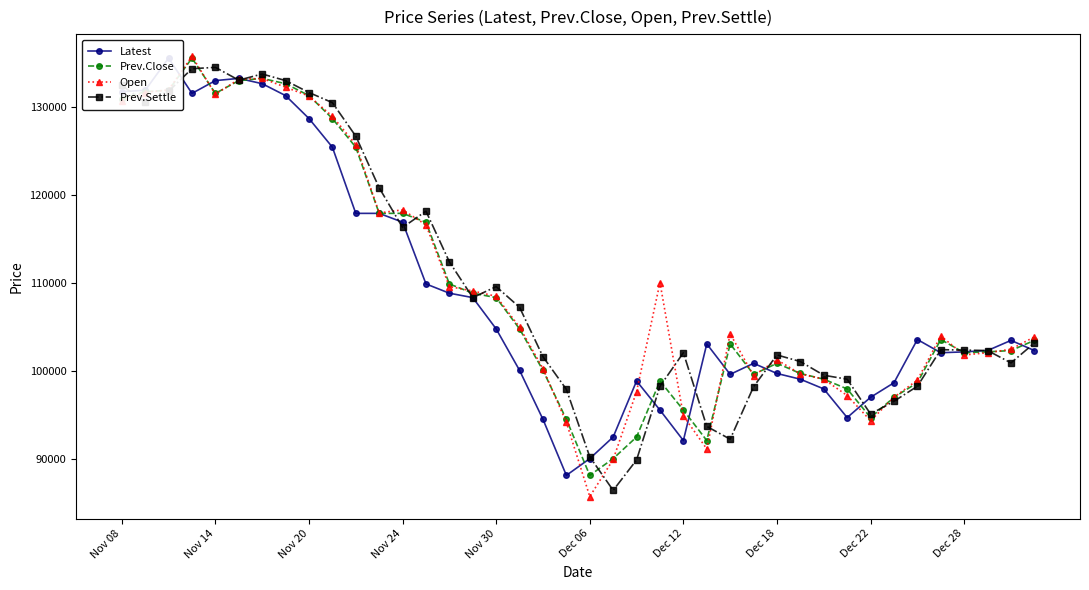

What is the minimum value shown in the chart?

85800